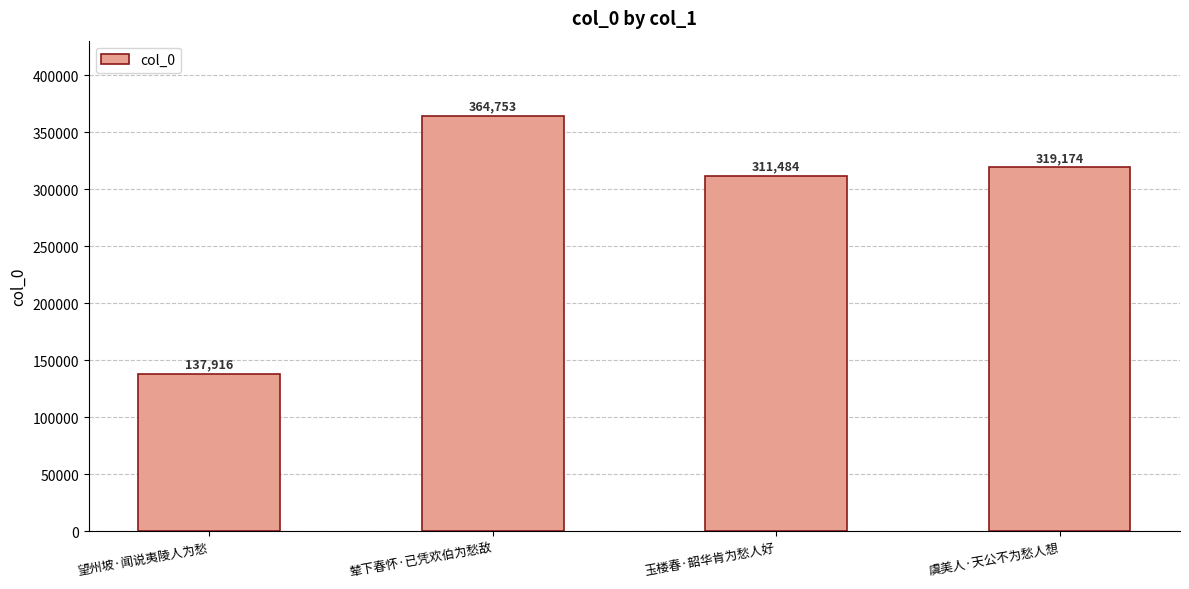

List the labels in order of value, largest first.

辇下春怀·已凭欢伯为愁敌, 虞美人·天公不为愁人想, 玉楼春·韶华肯为愁人好, 望州坡·闻说夷陵人为愁